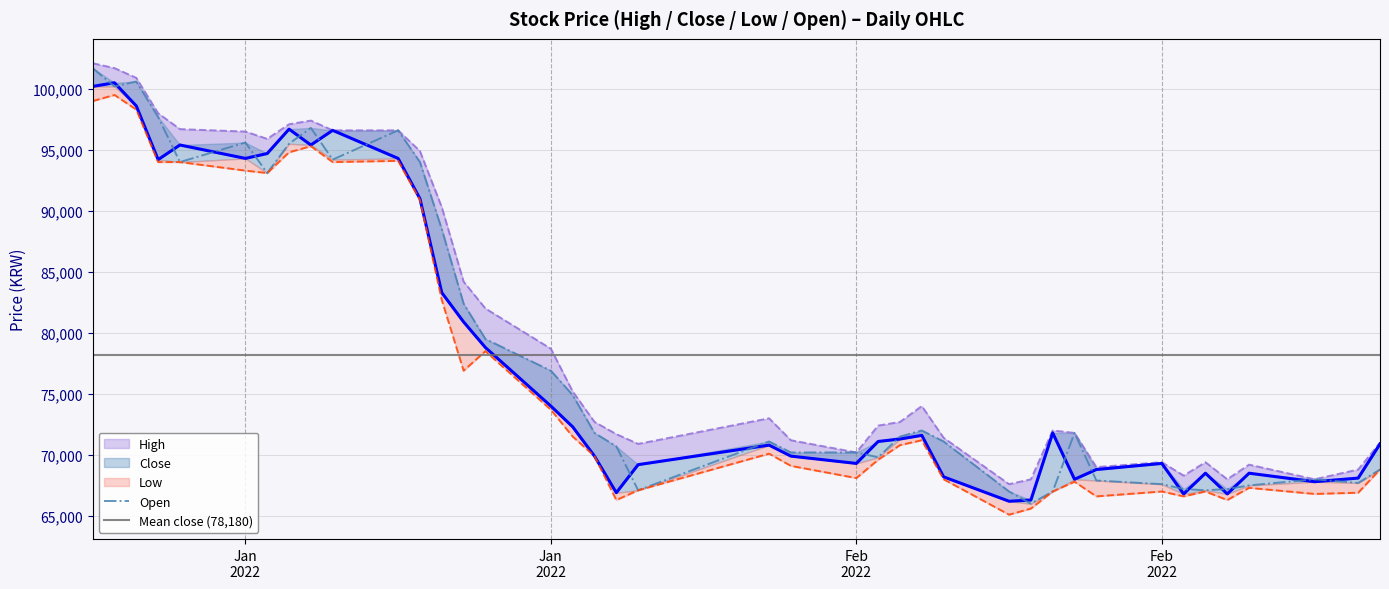

Is this an area chart (filled region under the line)?

No